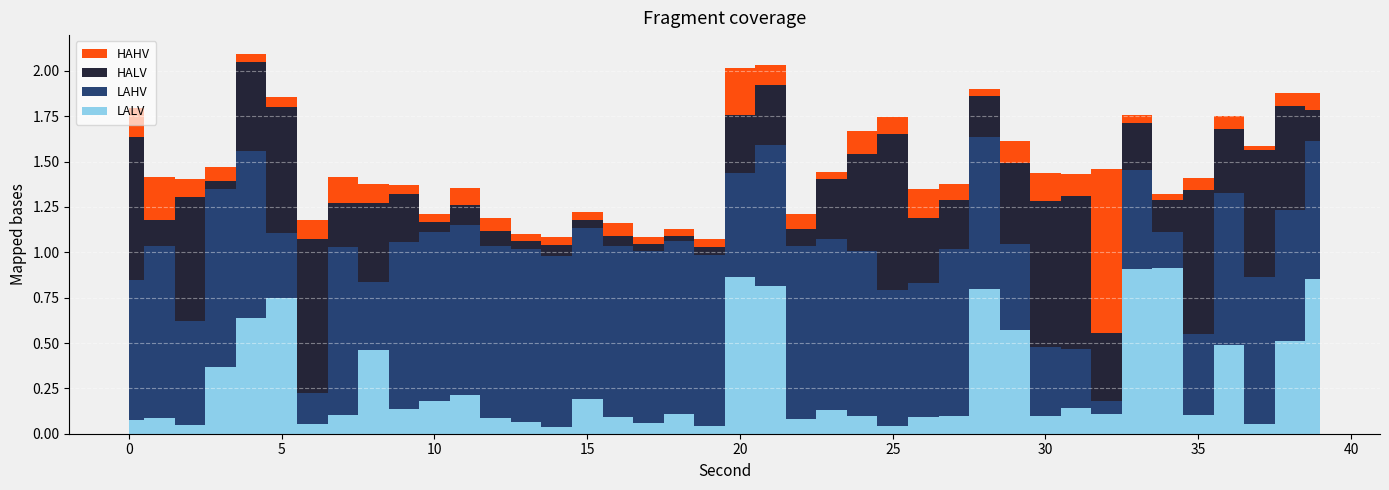

Reading left to right, what are all the values shown in this chart?

HAHV: 0=0.2	1=0.2	2=0.1	3=0.1	4=0.0	5=0.1	6=0.1	7=0.1	8=0.1	9=0.0	10=0.0	11=0.1	12=0.1	13=0.0	14=0.0	15=0.0	16=0.1	17=0.0	18=0.0	19=0.0	20=0.3	21=0.1	22=0.1	23=0.0	24=0.1	25=0.1	26=0.2	27=0.1	28=0.0	29=0.1	30=0.2	31=0.1	32=0.9	33=0.0	34=0.0	35=0.1	36=0.1	37=0.0	38=0.1	39=0.1
HALV: 0=0.8	1=0.1	2=0.7	3=0.0	4=0.5	5=0.7	6=0.8	7=0.2	8=0.4	9=0.3	10=0.1	11=0.1	12=0.1	13=0.0	14=0.1	15=0.0	16=0.1	17=0.0	18=0.0	19=0.0	20=0.3	21=0.3	22=0.1	23=0.3	24=0.5	25=0.9	26=0.4	27=0.3	28=0.2	29=0.5	30=0.8	31=0.8	32=0.4	33=0.3	34=0.2	35=0.8	36=0.3	37=0.7	38=0.6	39=0.2
LAHV: 0=0.8	1=0.9	2=0.6	3=1.0	4=0.9	5=0.4	6=0.2	7=0.9	8=0.4	9=0.9	10=0.9	11=0.9	12=0.9	13=1.0	14=0.9	15=0.9	16=0.9	17=0.9	18=1.0	19=0.9	20=0.6	21=0.8	22=1.0	23=0.9	24=0.9	25=0.7	26=0.7	27=0.9	28=0.8	29=0.5	30=0.4	31=0.3	32=0.1	33=0.5	34=0.2	35=0.4	36=0.8	37=0.8	38=0.7	39=0.8
LALV: 0=0.1	1=0.1	2=0.1	3=0.4	4=0.6	5=0.7	6=0.1	7=0.1	8=0.5	9=0.1	10=0.2	11=0.2	12=0.1	13=0.1	14=0.0	15=0.2	16=0.1	17=0.1	18=0.1	19=0.0	20=0.9	21=0.8	22=0.1	23=0.1	24=0.1	25=0.0	26=0.1	27=0.1	28=0.8	29=0.6	30=0.1	31=0.1	32=0.1	33=0.9	34=0.9	35=0.1	36=0.5	37=0.1	38=0.5	39=0.9